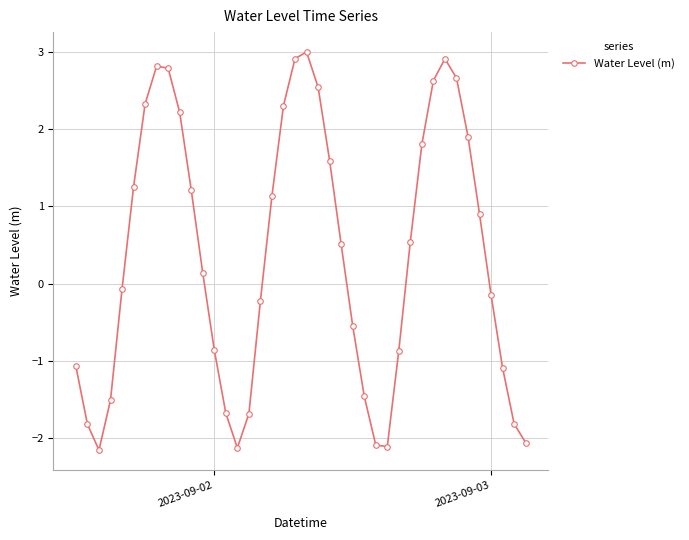

What is the average value?

0.4